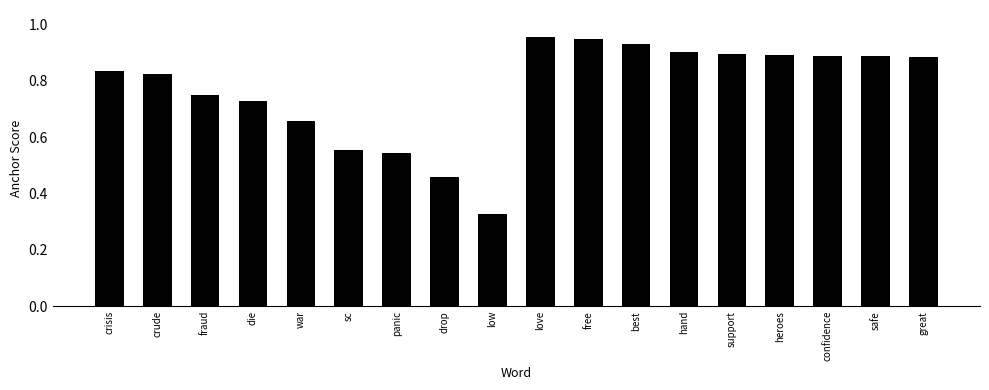

Is it true that the value at heroes is 0.6?

False